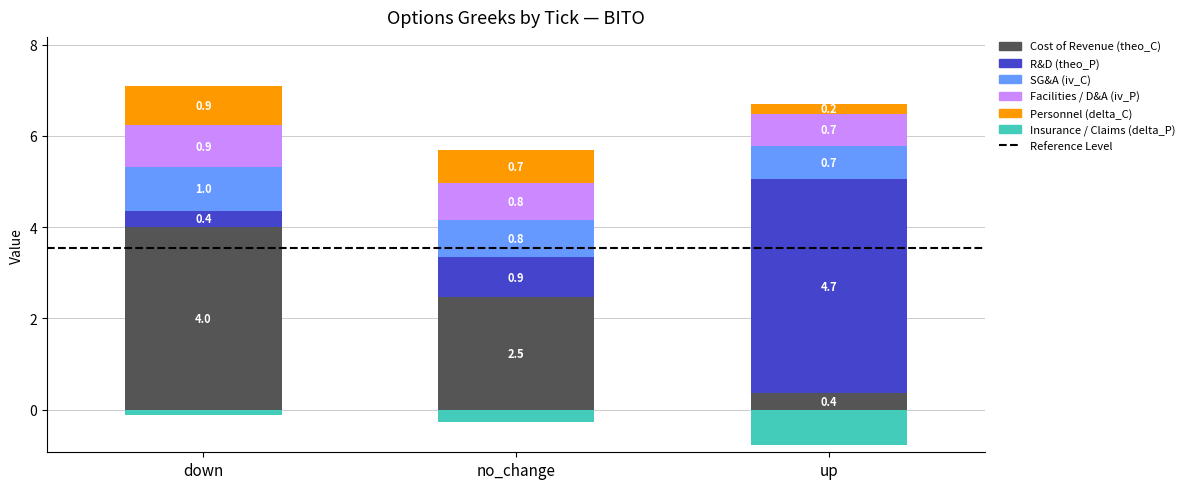

Read the Cost of Revenue (theo_C) value at no_change.

2.5